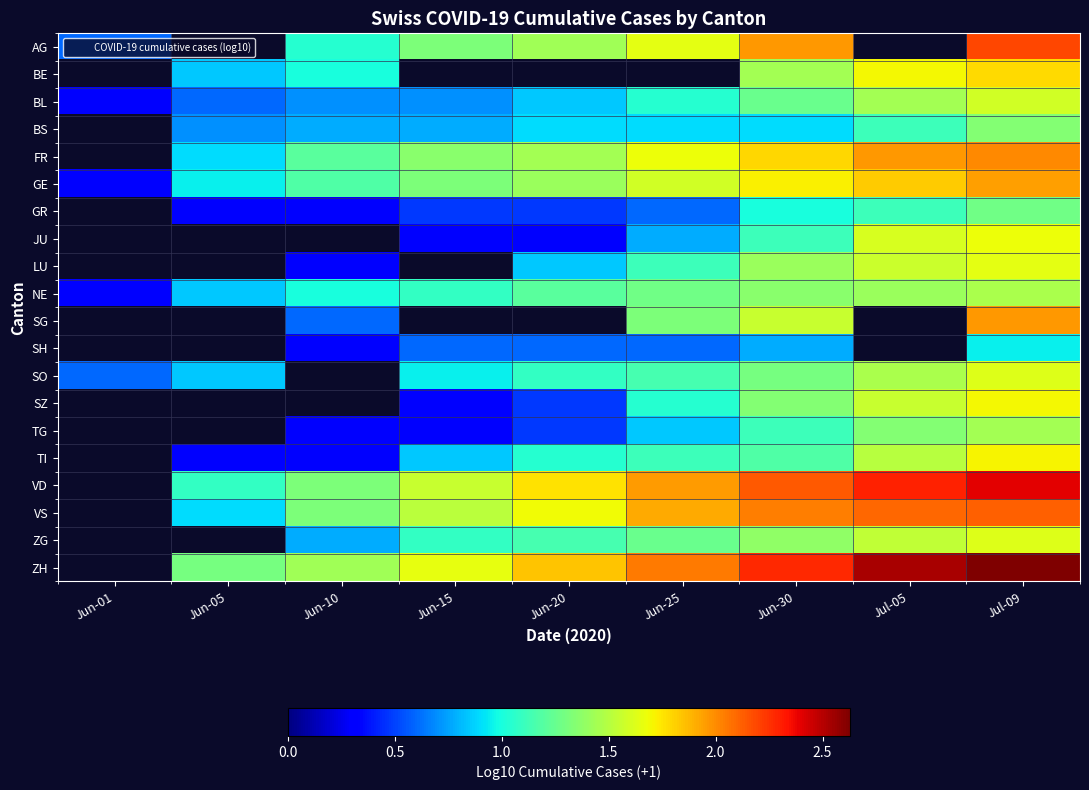

Rank the categories by ZH value from highest to lowest.

Jul-09, Jul-05, Jun-30, Jun-25, Jun-20, Jun-15, Jun-10, Jun-01, Jun-05